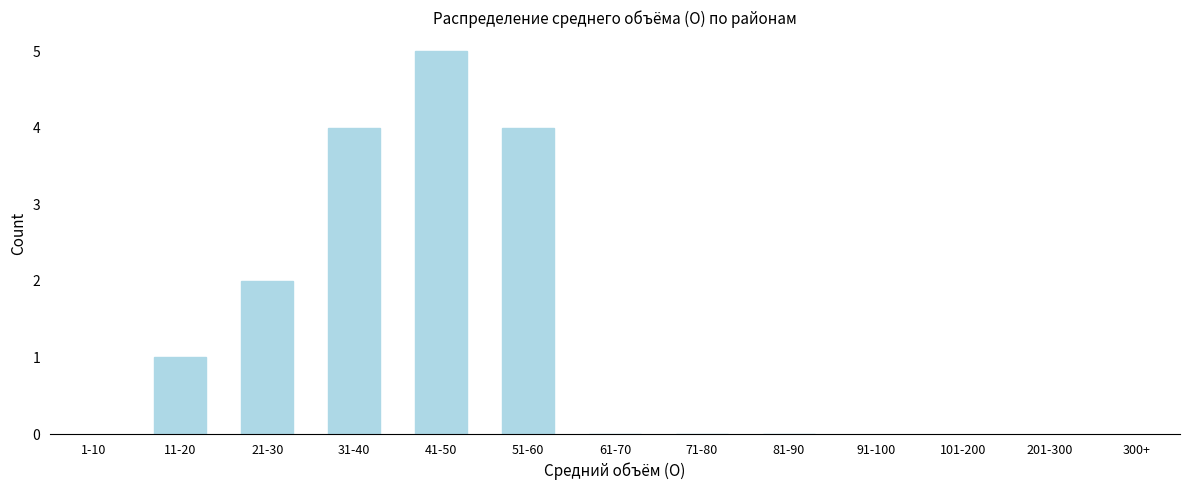

Reading left to right, list all the values displayed in this chart.

11-20=1	21-30=2	31-40=4	41-50=5	51-60=4	61-70=0	71-80=0	81-90=0